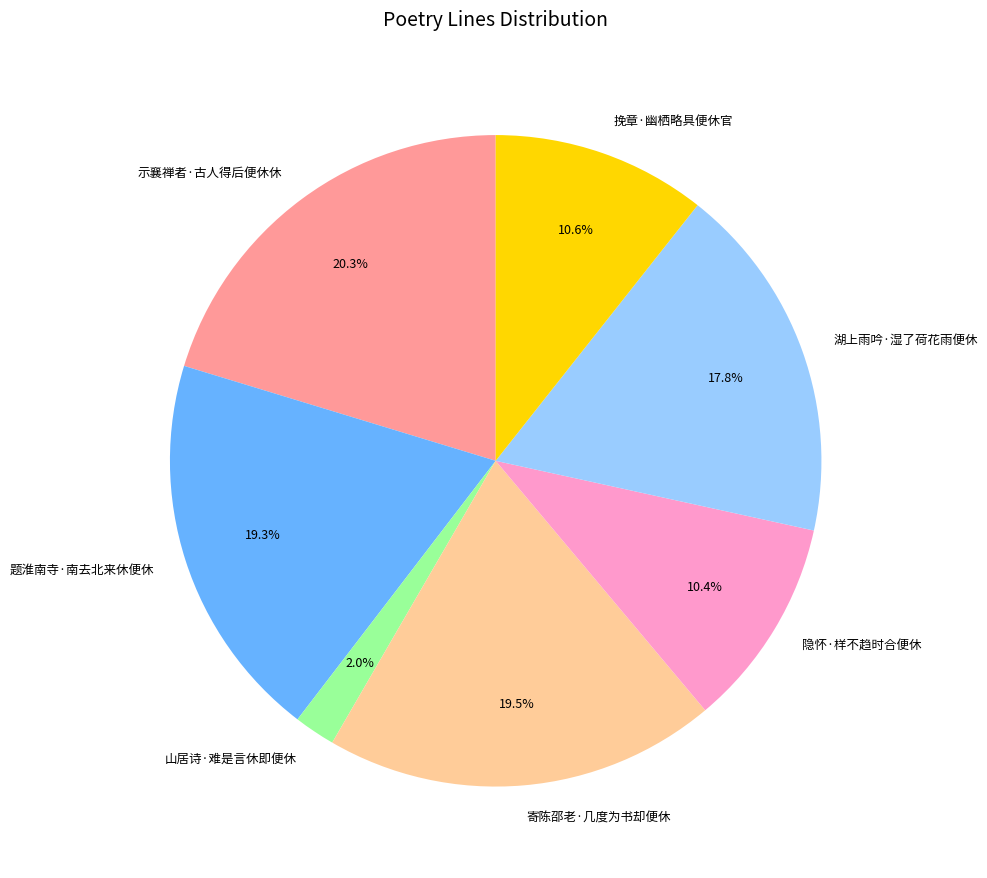

How many slices are in this pie chart?

7